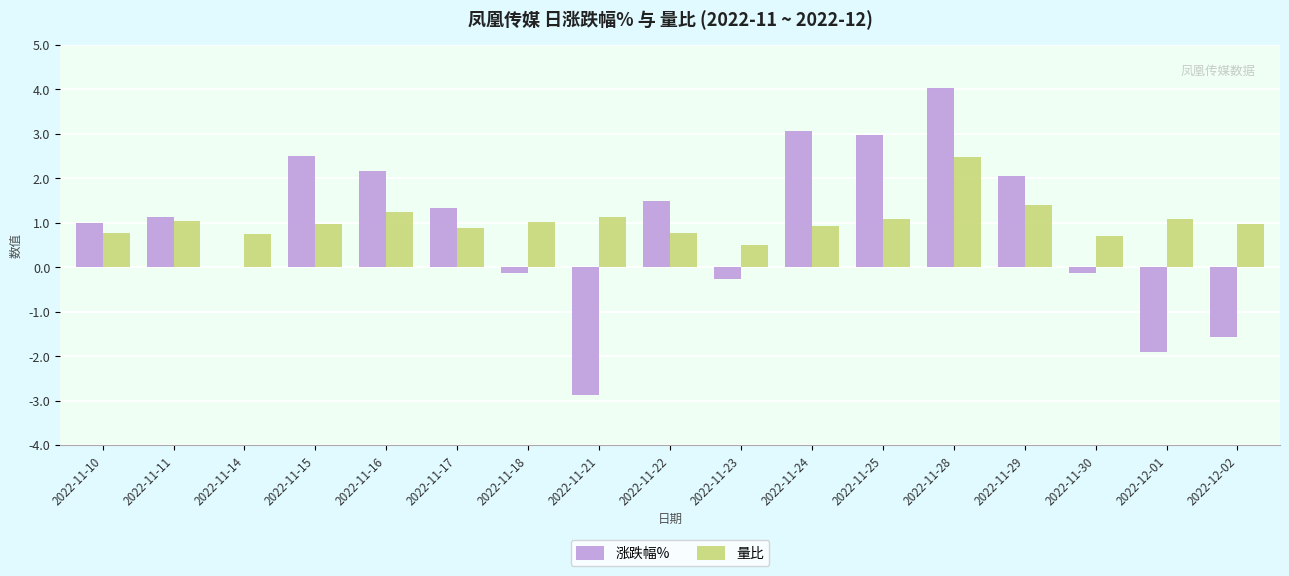

Is the value of 涨跌幅% at 2022-11-15 greater than the value of 量比 at 2022-11-24?

Yes